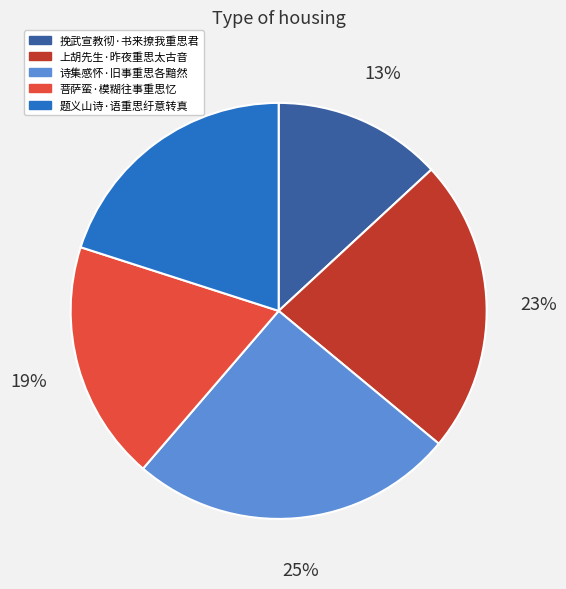

To the nearest percent, what portion does 上胡先生·昨夜重思太古音 represent?

23%